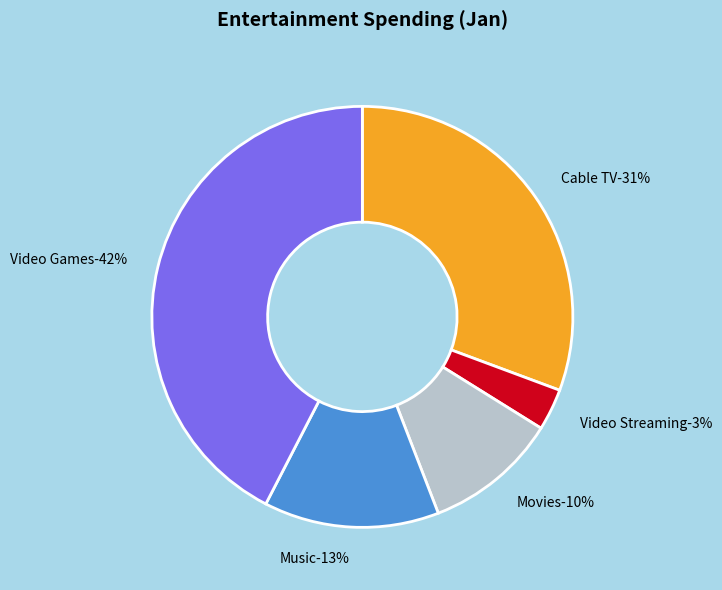

Count the number of slices in the pie.

5